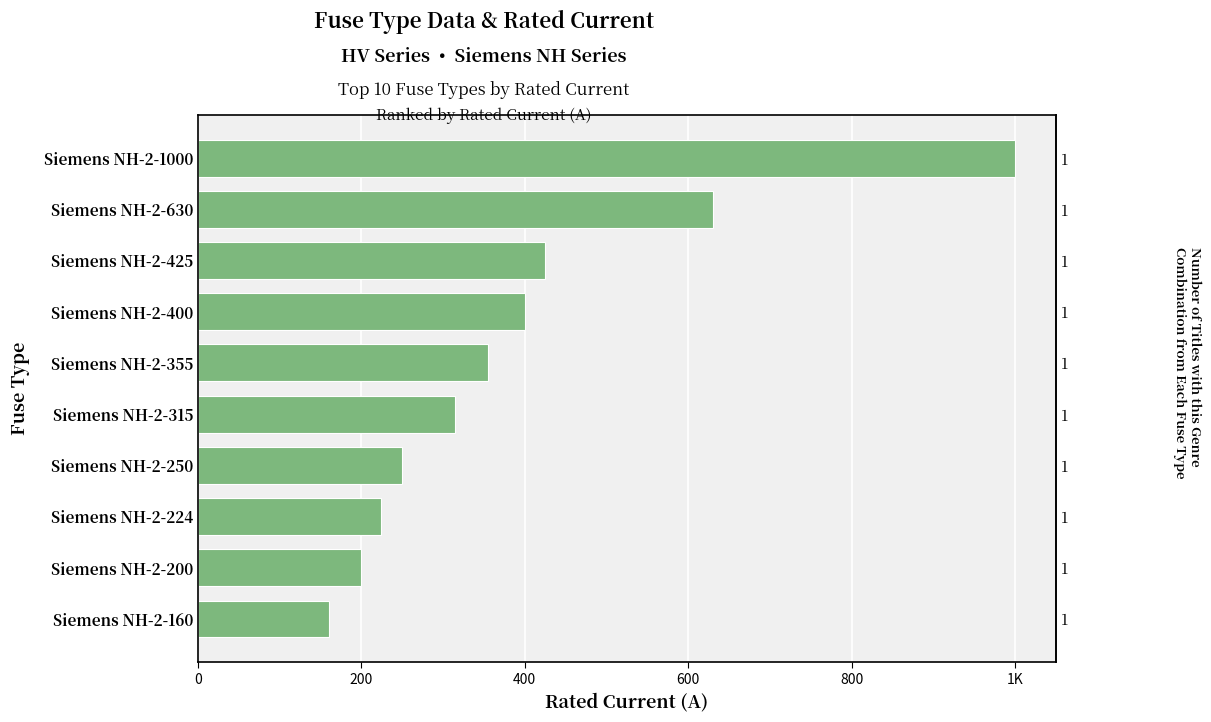

Reading left to right, what are all the values shown in this chart?

1000	630	425	400	355	315	250	224	200	160